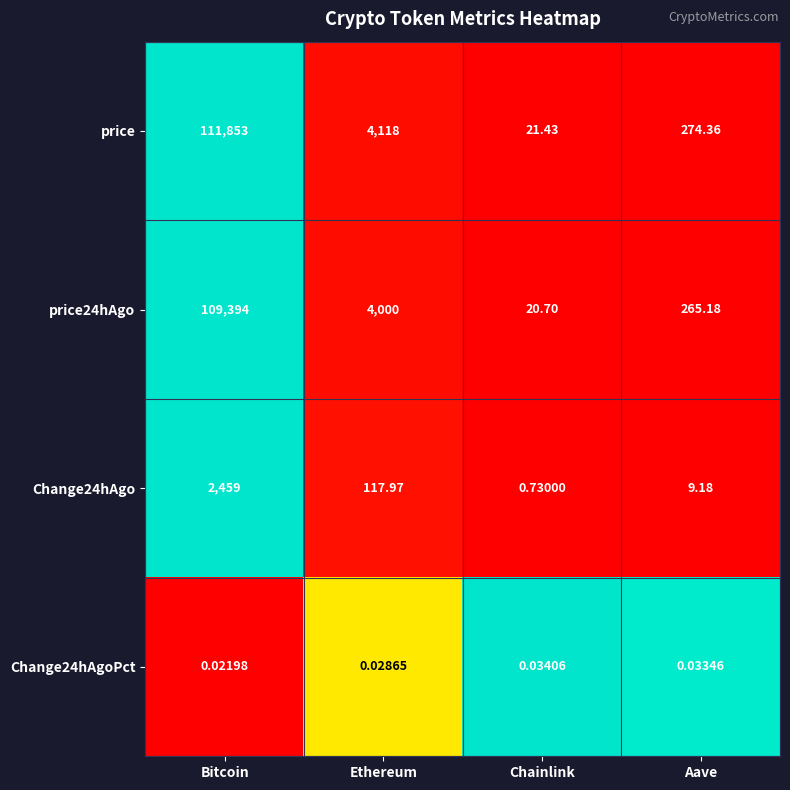

Between Bitcoin and Ethereum, which series saw the biggest shift?

price